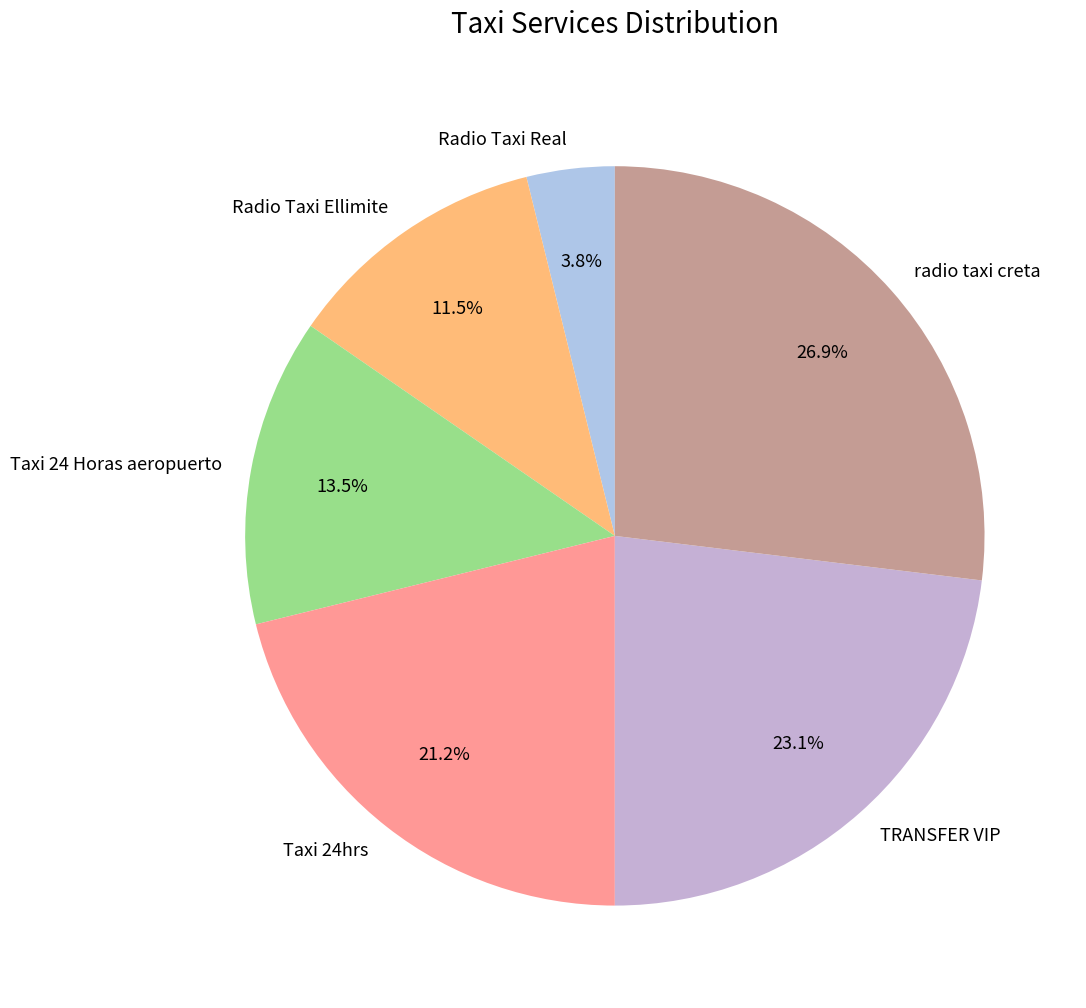

Approximately how many times larger is the value at Radio Taxi Ellimite compared to Radio Taxi Real?

3.0